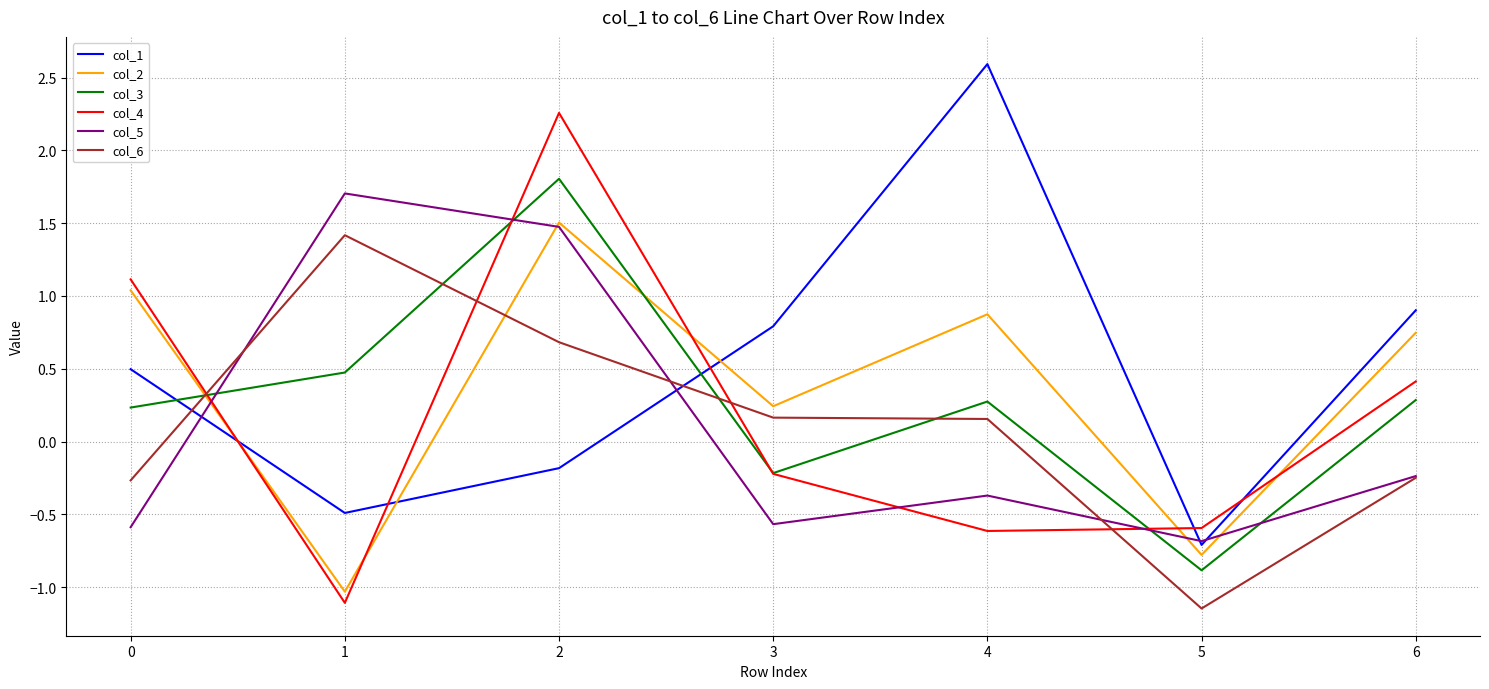

Is the value of col_5 at 5 greater than the value of col_3 at 1?

No